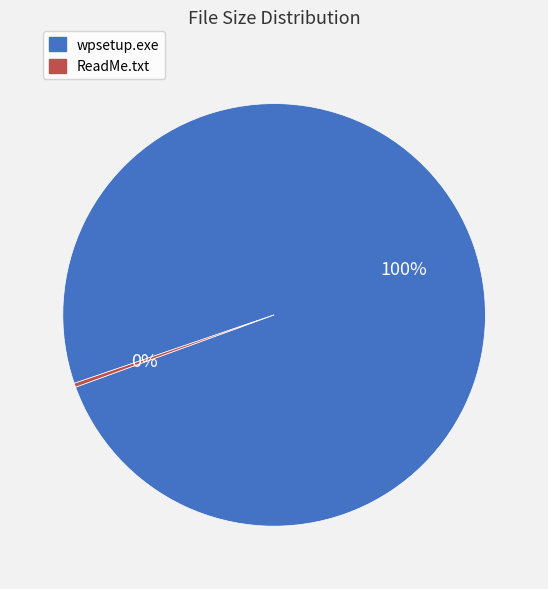

Is the sum of ReadMe.txt and wpsetup.exe greater than half?

Yes